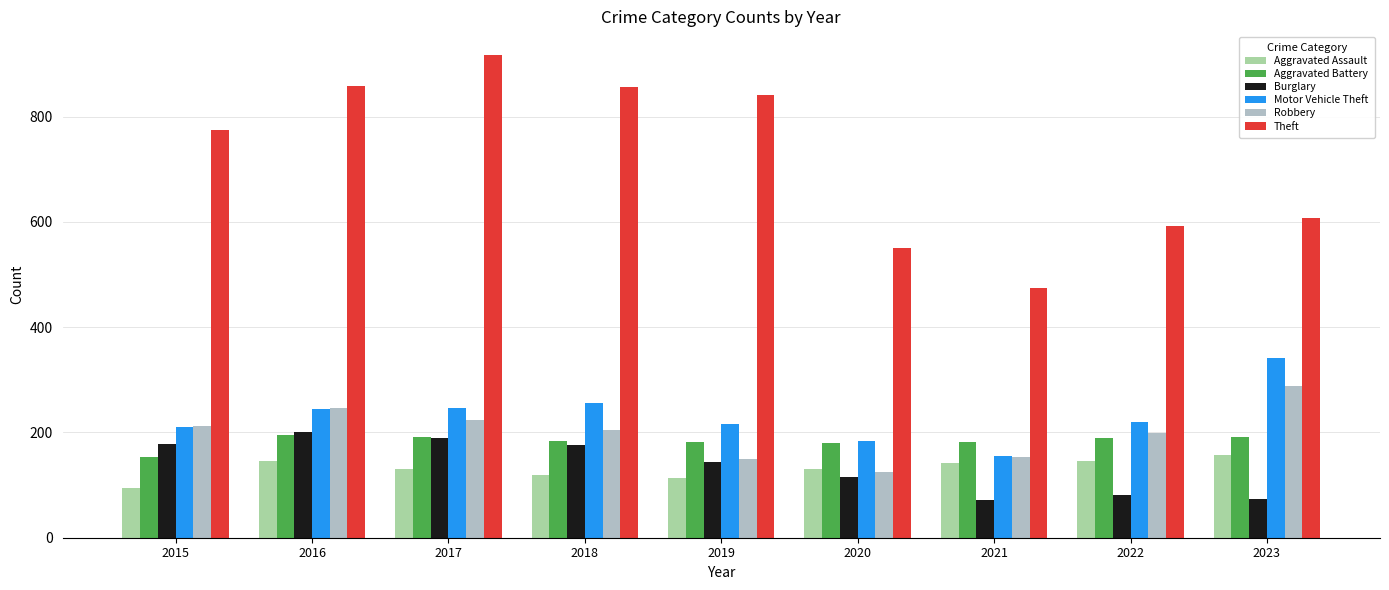

What is the difference between the maximum and second lowest values in the Burglary series?

128